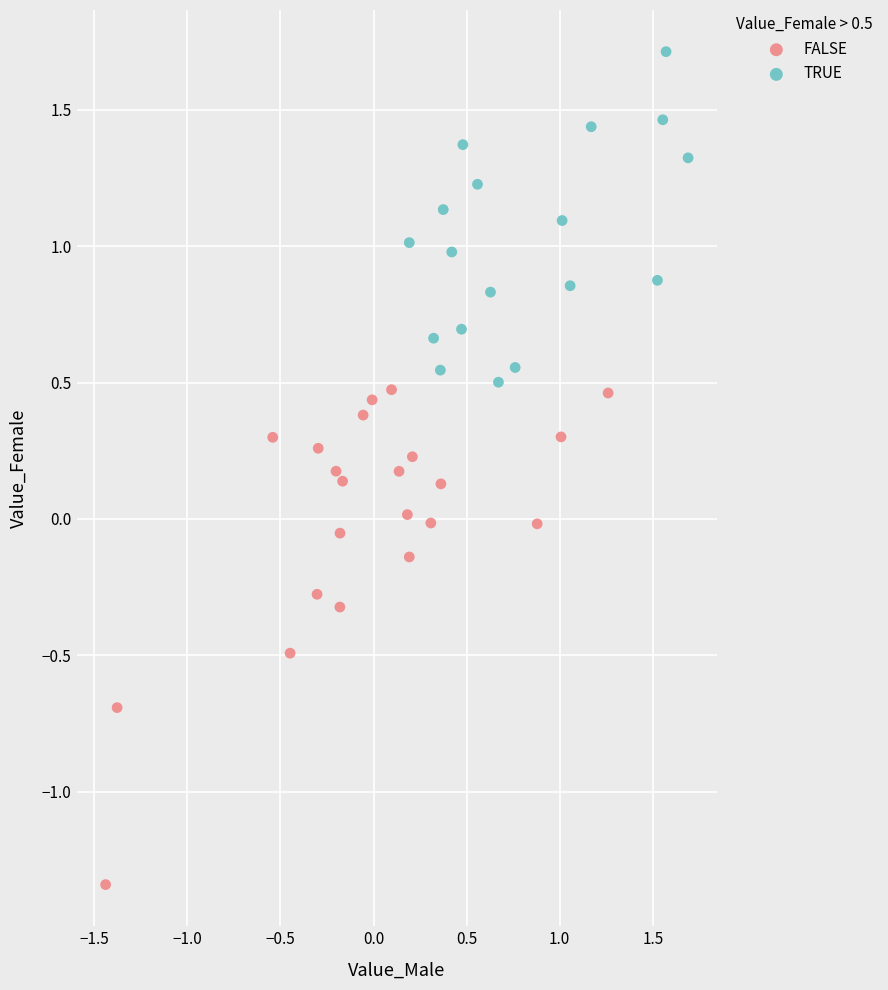

Which series reaches the minimum Y coordinate?

FALSE